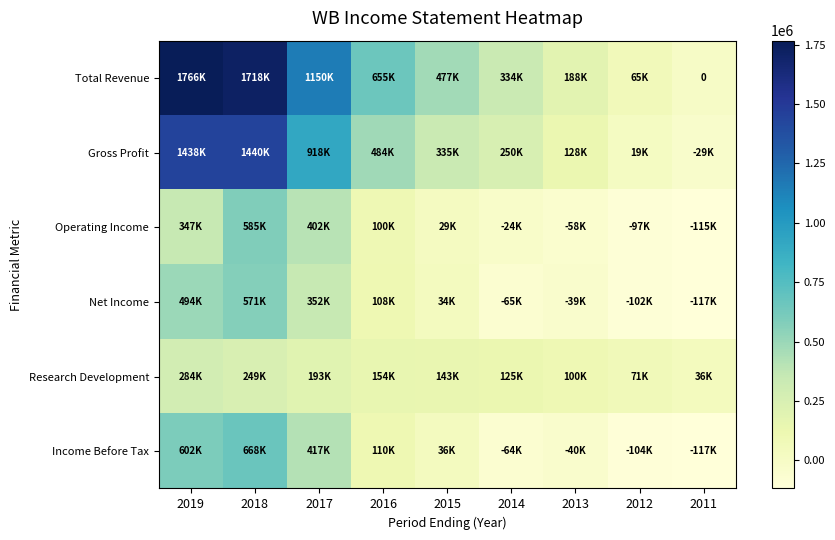

Rank the categories by Total Revenue value from highest to lowest.

2019, 2018, 2017, 2016, 2015, 2014, 2013, 2012, 2011